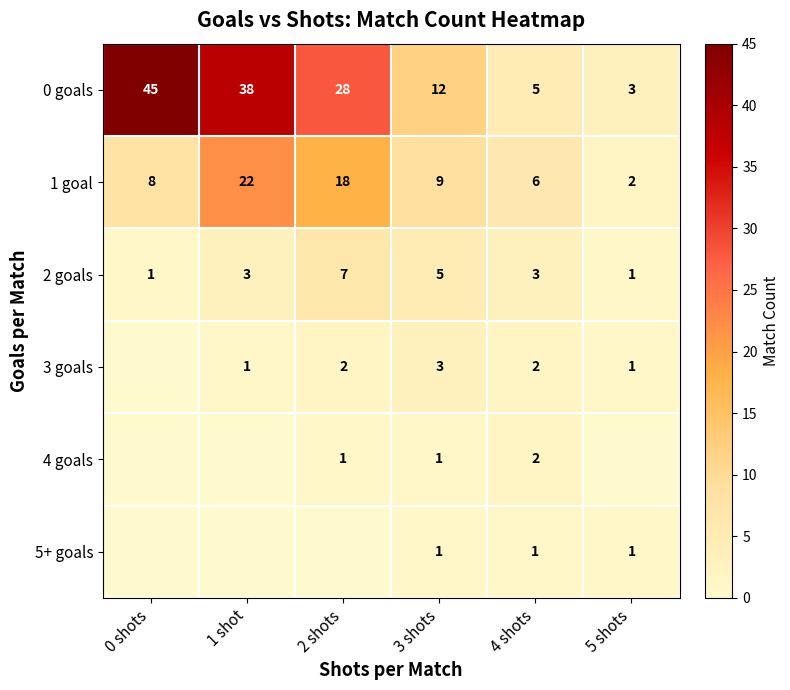

True or false: 4 goals has a value of 2 at 4 shots.

True